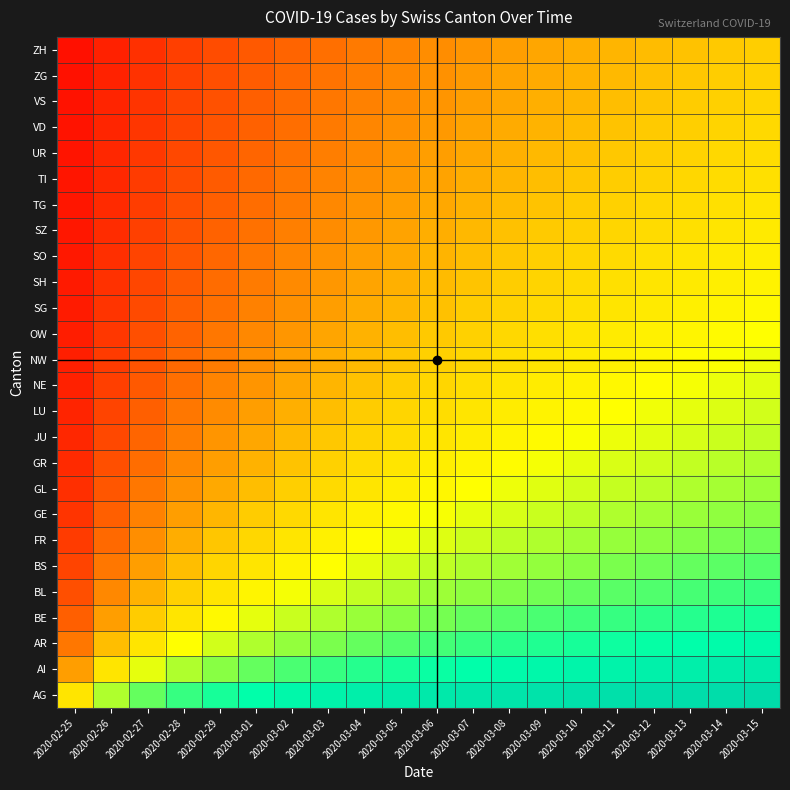

At which category is the sum across all series the highest?

2020-03-15